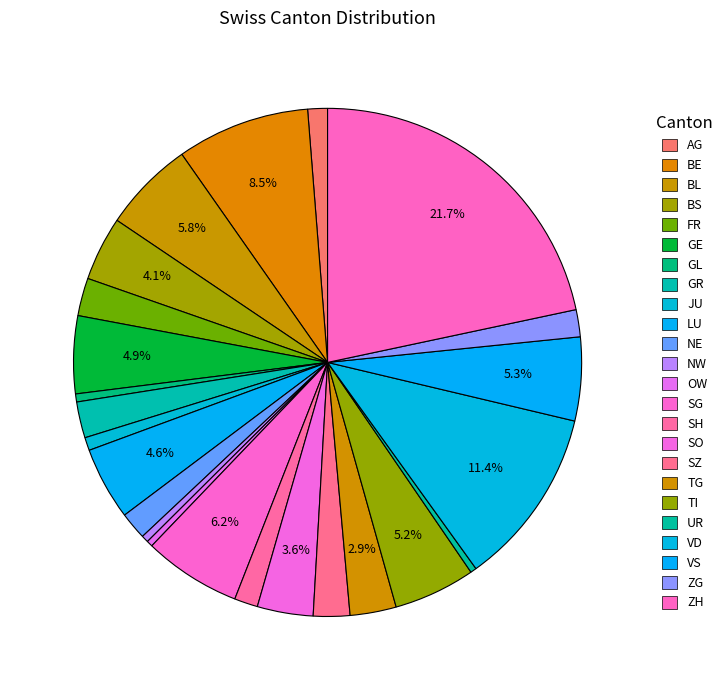

Is there any slice that represents more than half of the pie?

No